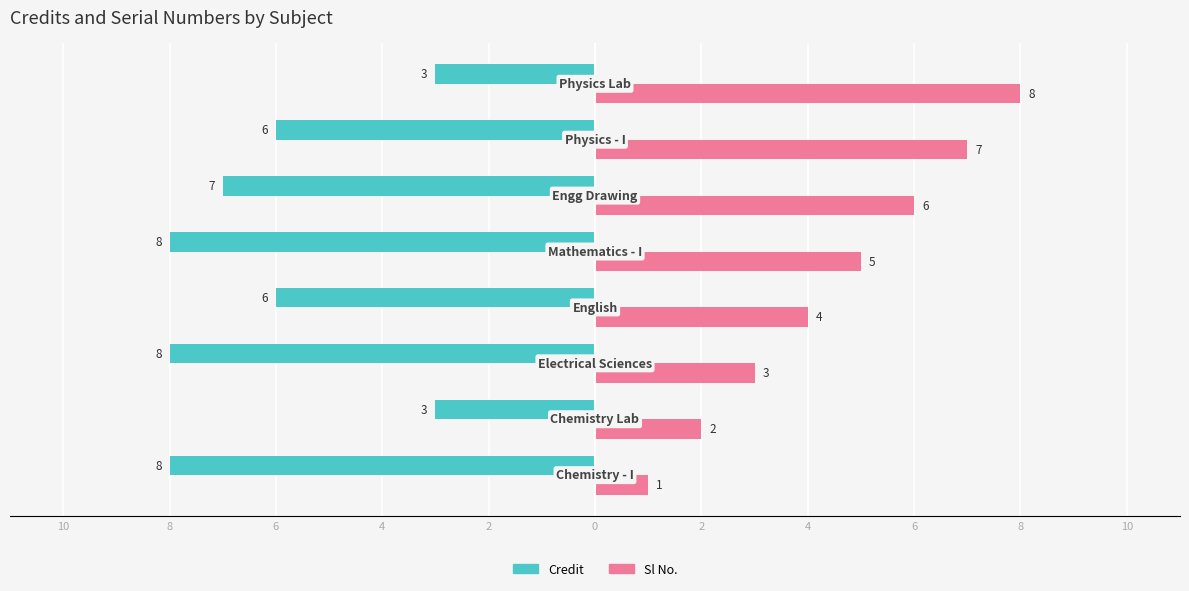

What are all the series names shown in the legend?

Credit, Sl No.